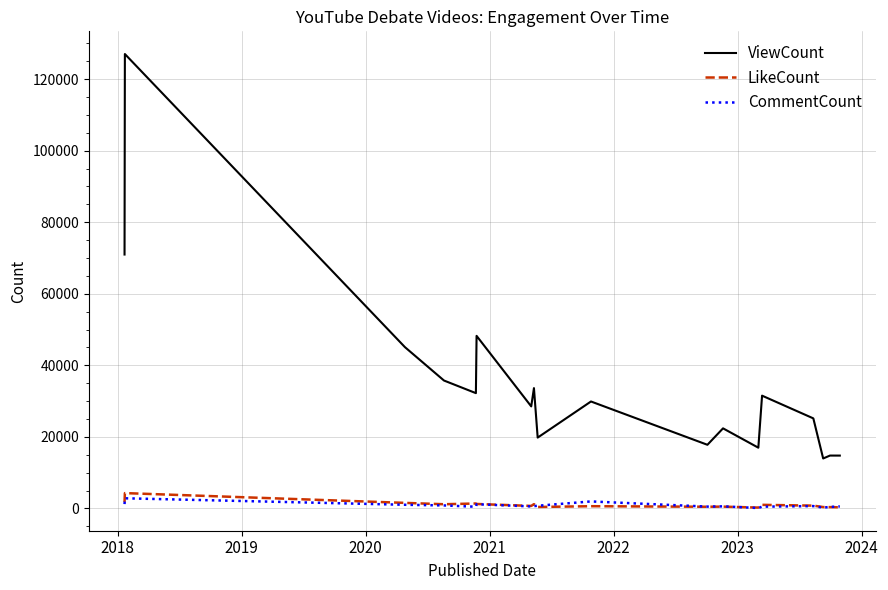

Which series has the widest spread of values?

ViewCount